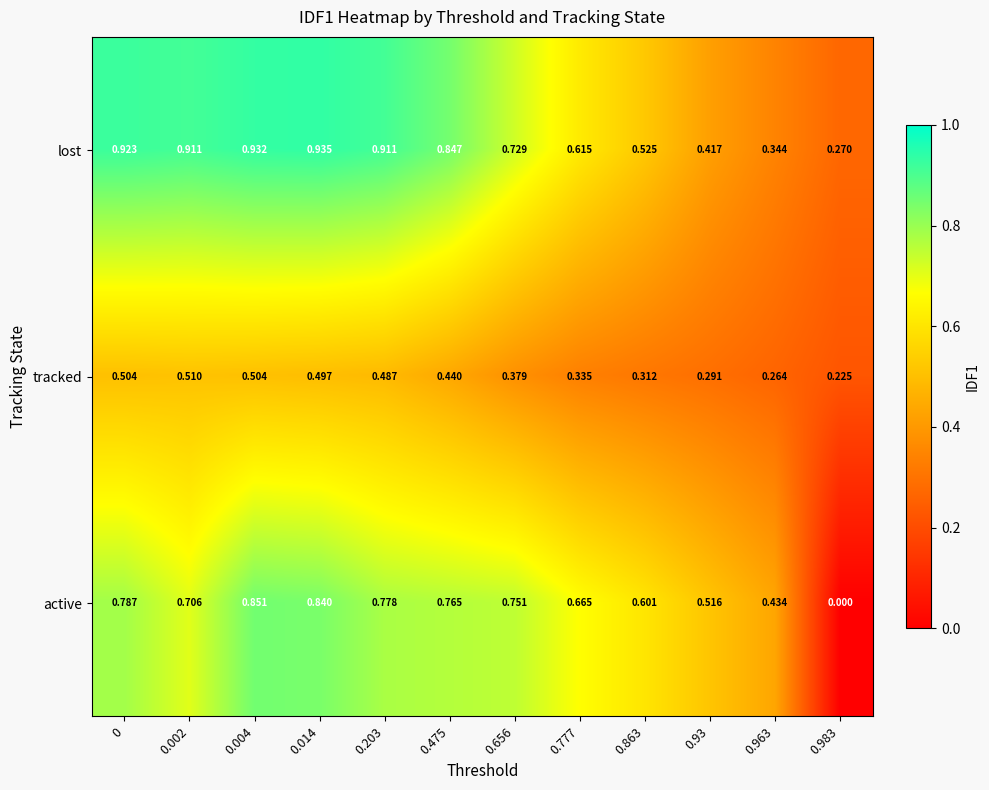

List the series in order of their overall mean, lowest first.

tracked, active, lost